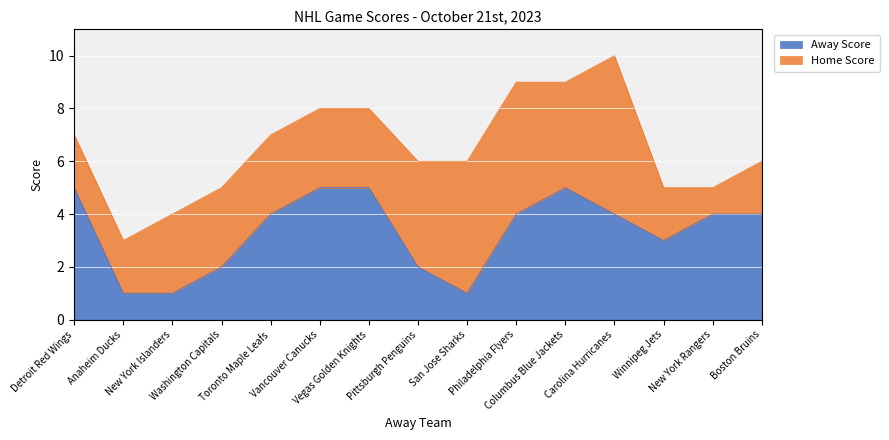

Count the number of values greater than 4.

4